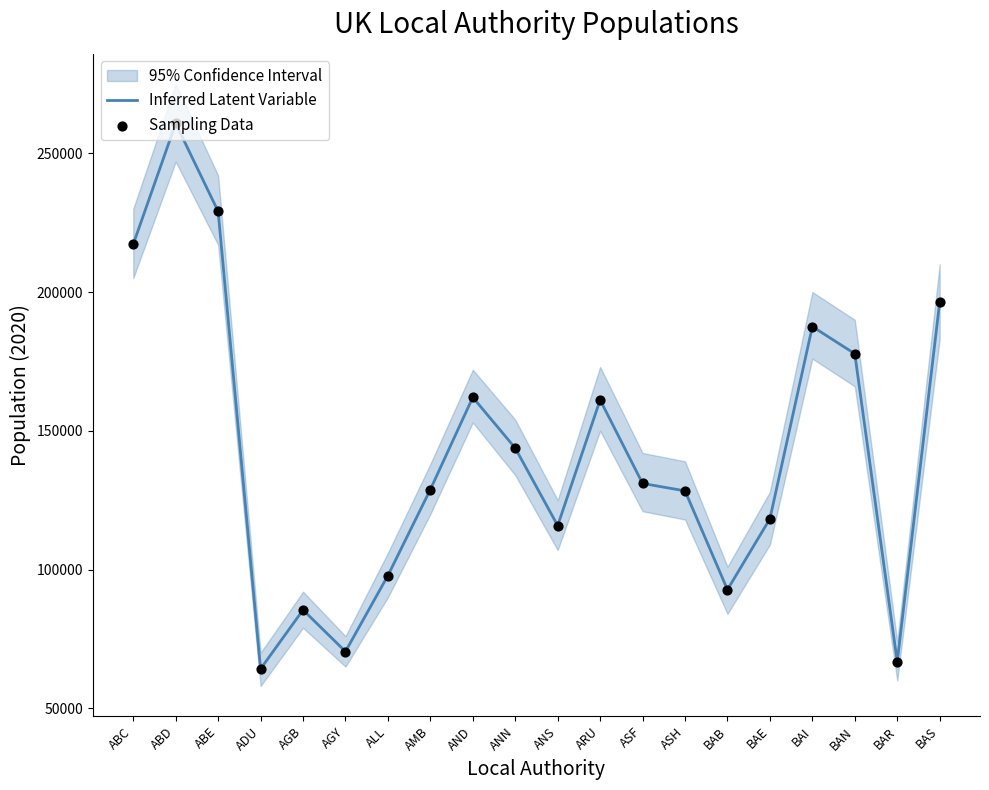

Which series has the largest Y range (max minus min)?

Inferred Latent Variable